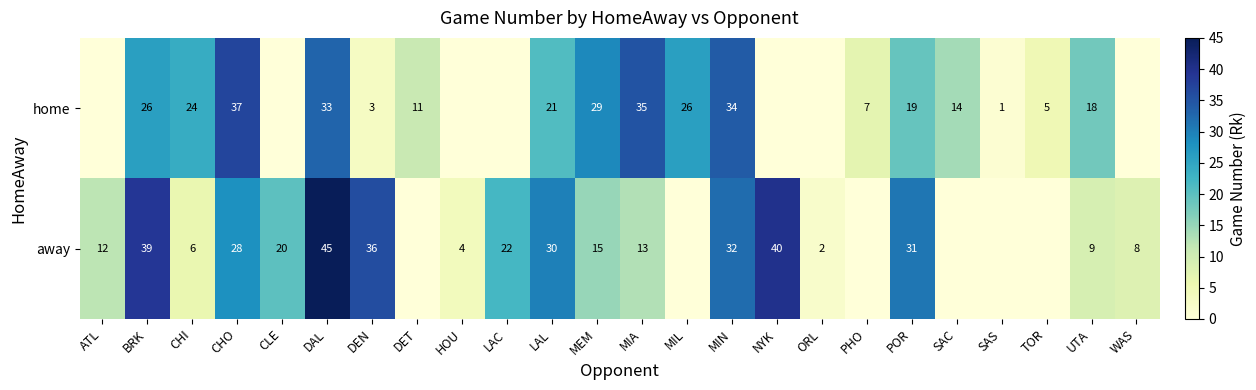

The value of home at MIA is 35. True or false?

True